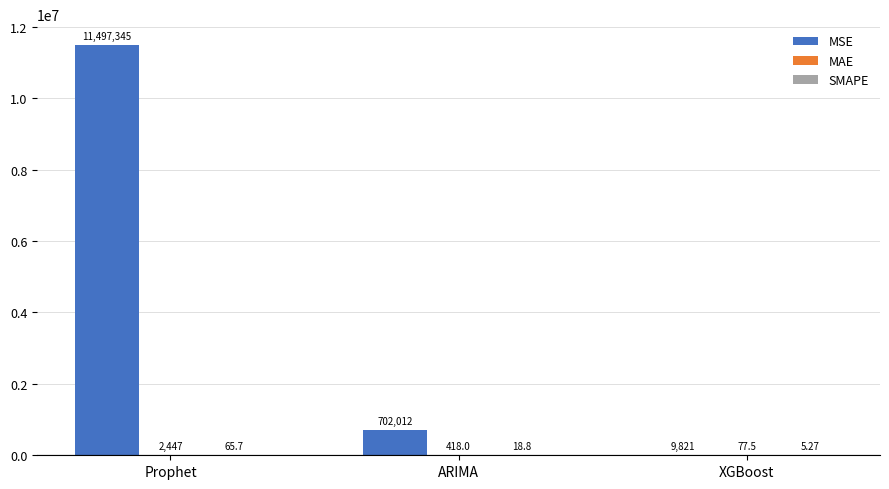

Between Prophet and ARIMA, which series saw the biggest shift?

MSE